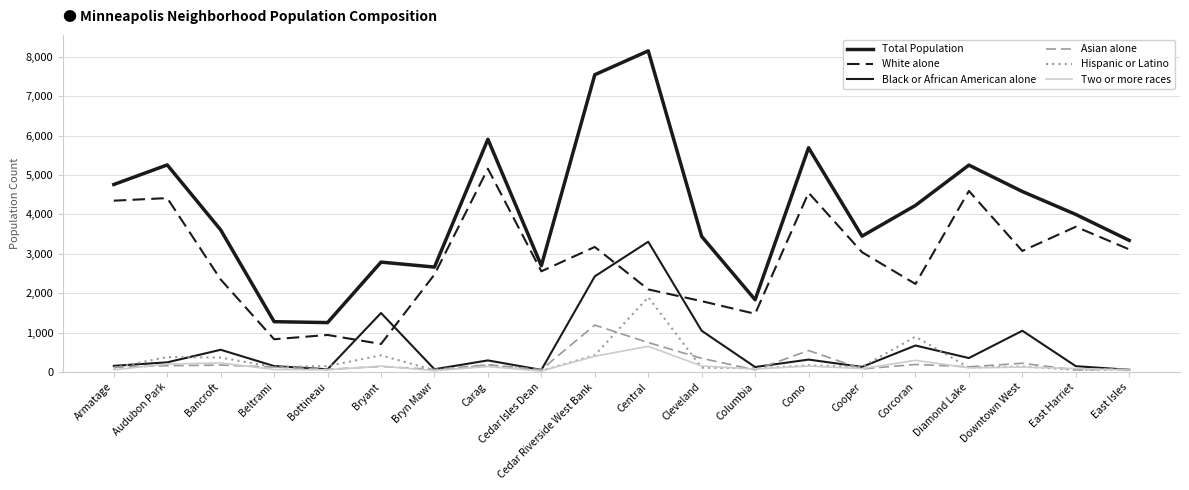

True or false: Black or African American alone has a value of 1497 at Bryant.

True